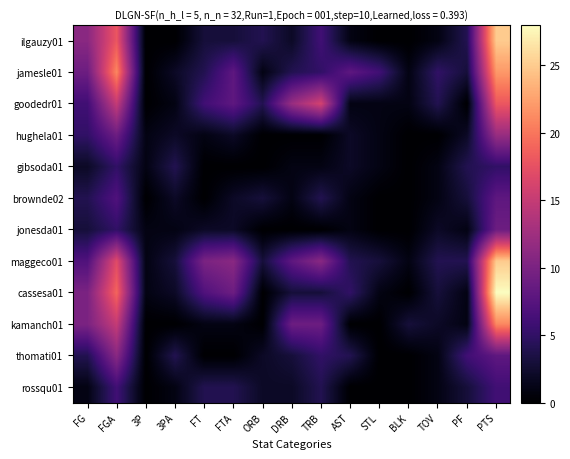

At FGA, list the series in order from smallest to largest.

gibsoda01, jonesda01, rossqu01, brownde02, hughela01, thomati01, goodedr01, kamanch01, maggeco01, ilgauzy01, cassesa01, jamesle01